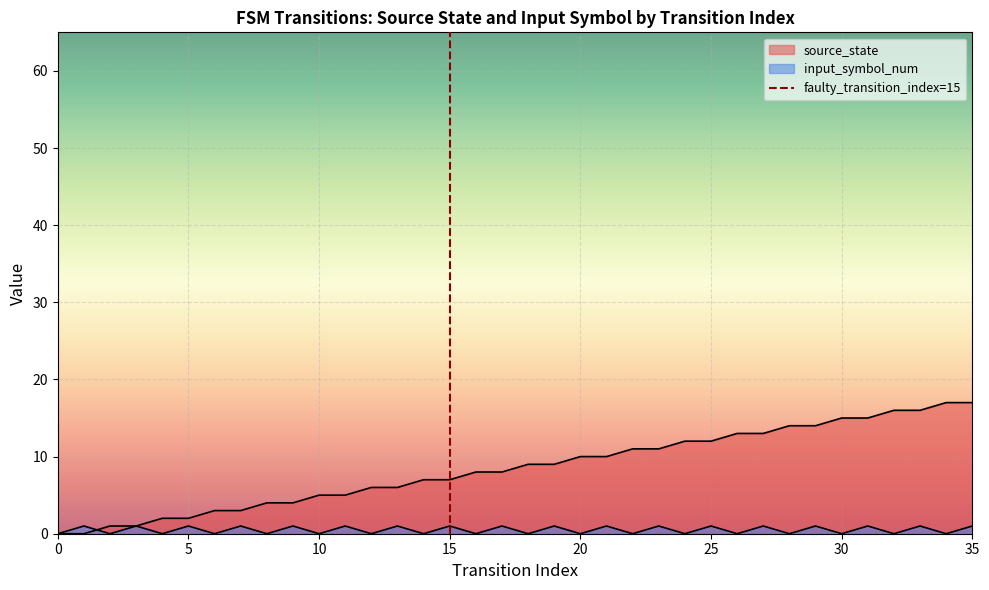

The value of input_symbol_num at 2 is 0. True or false?

True